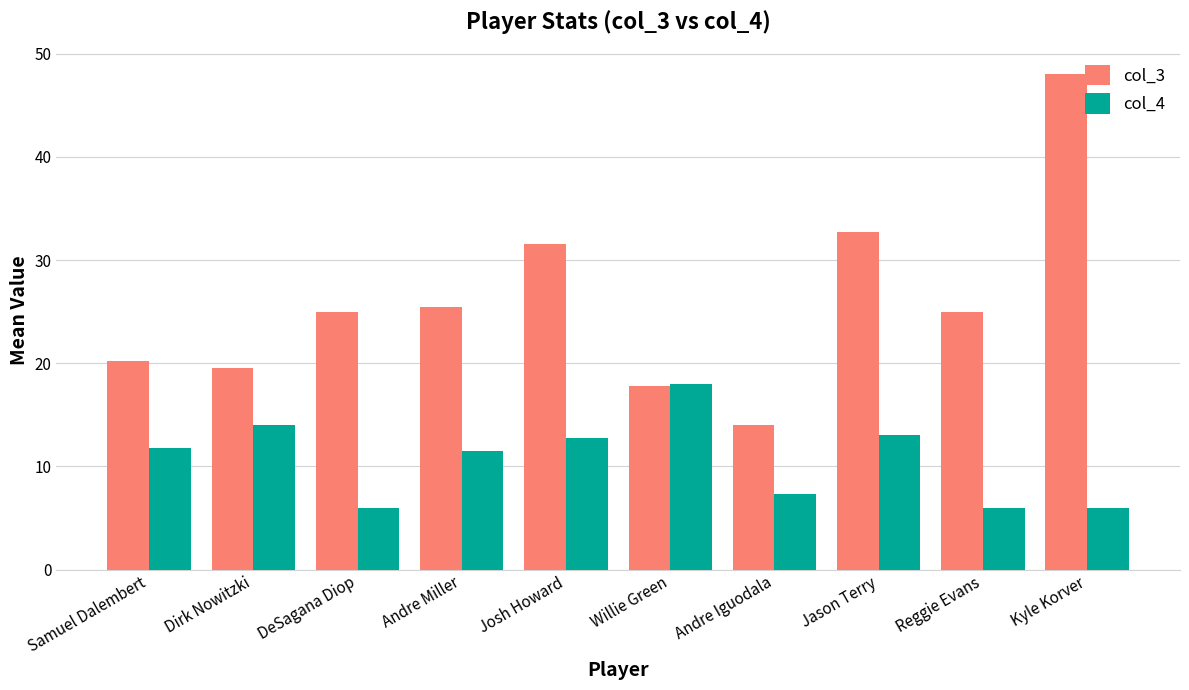

How many categories are shown in the chart?

10